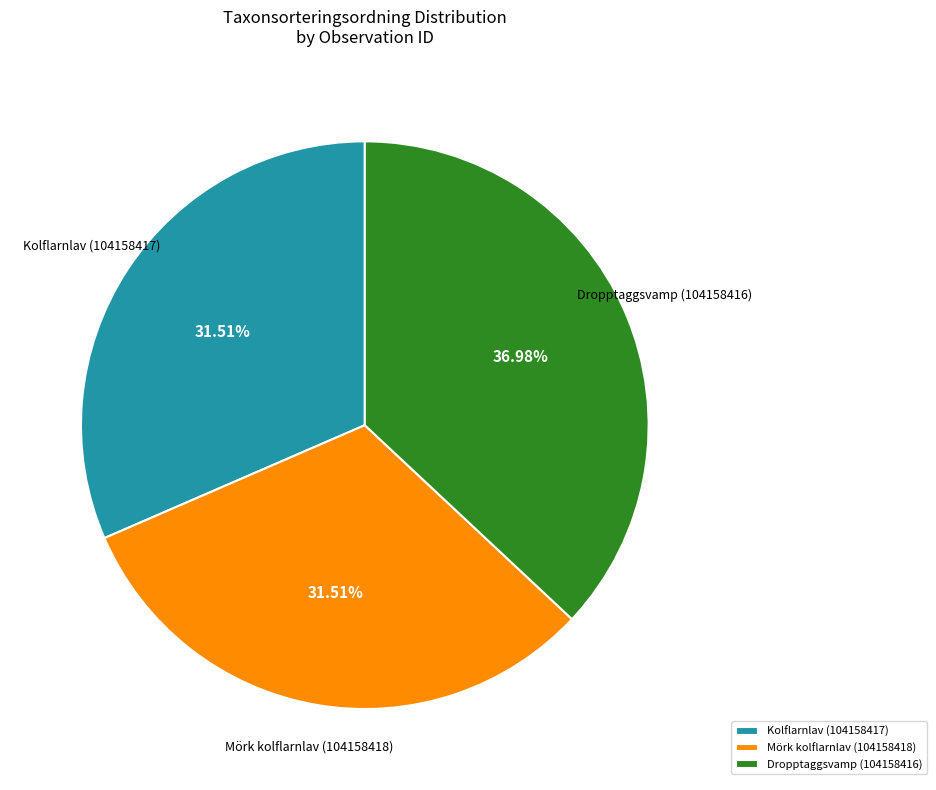

What is the largest slice in the pie chart?

Dropptaggsvamp (104158416)